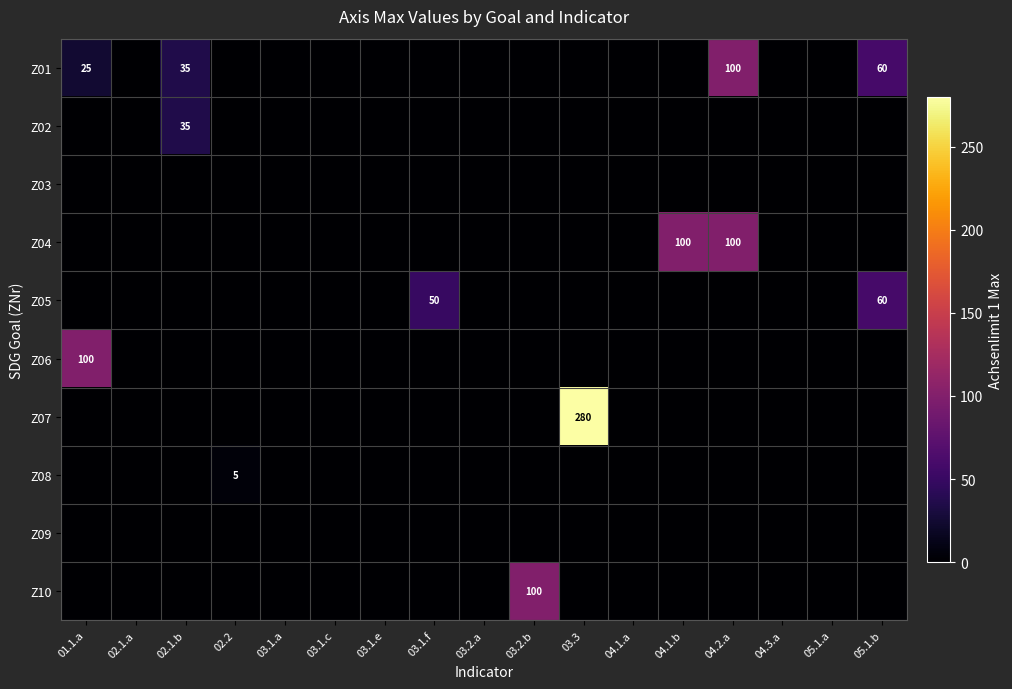

The Z05 series shows 50 at 03.1.f. True or false?

True